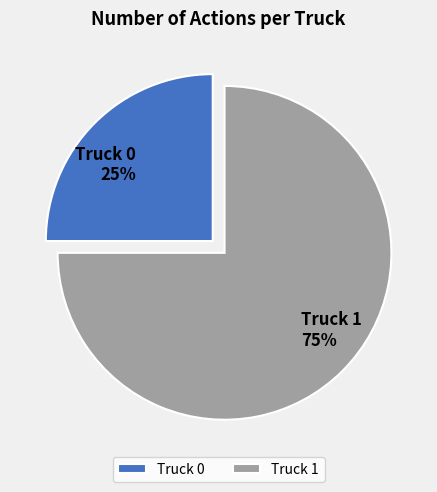

Do Truck 0 and Truck 1 together represent more than half of the pie?

Yes